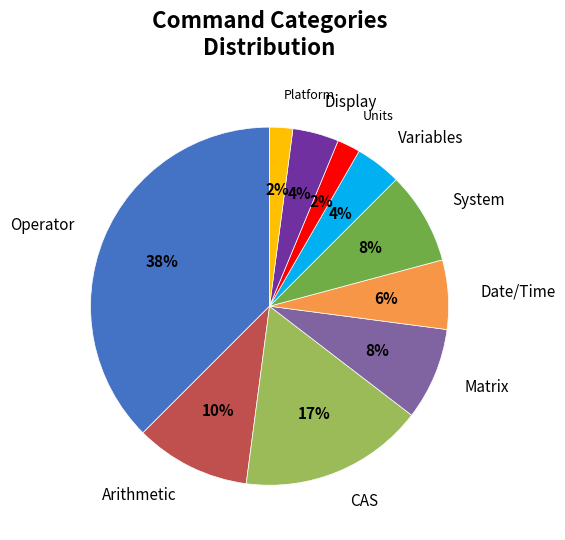

To the nearest percent, what is the difference between the Platform and System slice percentages?

6%